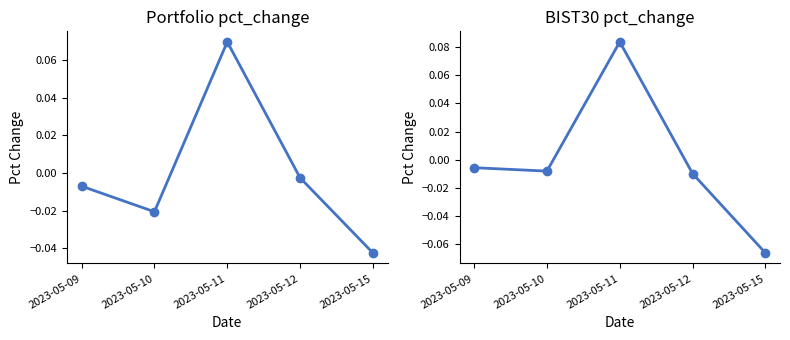

How many intersections are there between Portfolio pct_change and BIST30 pct_change?

1